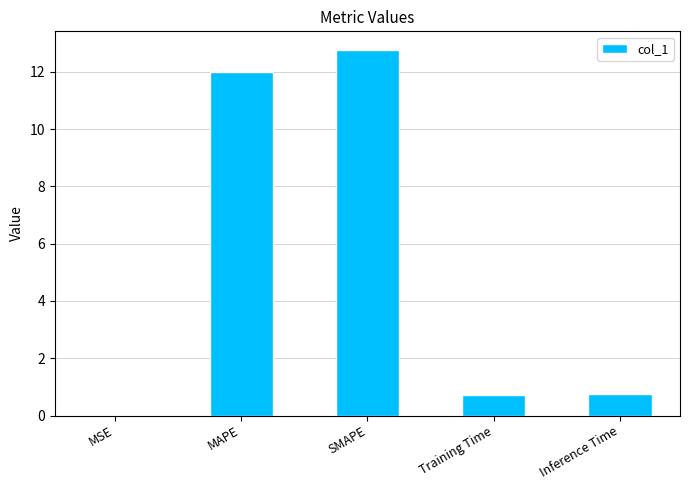

Between Inference Time and MAPE, which is larger?

MAPE